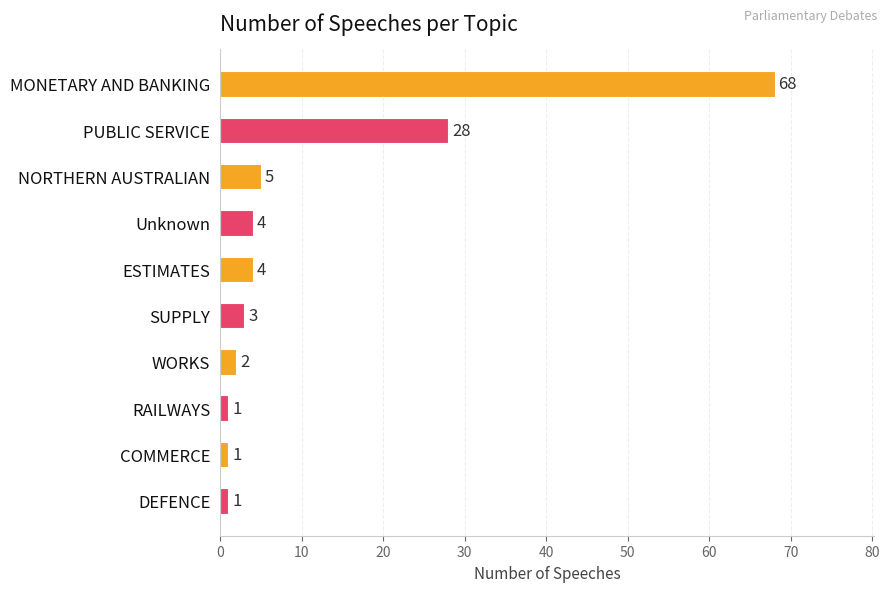

What is the minimum value shown in the chart?

1